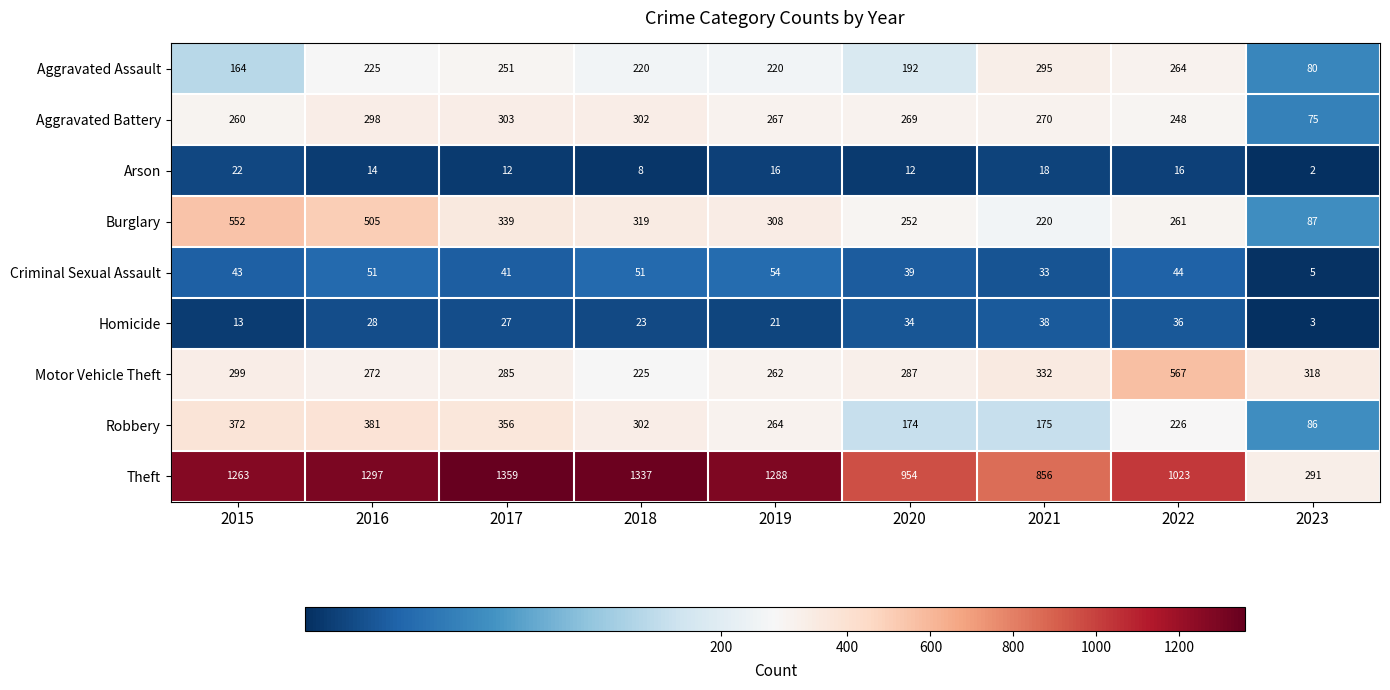

Which series has the widest spread of values?

Theft